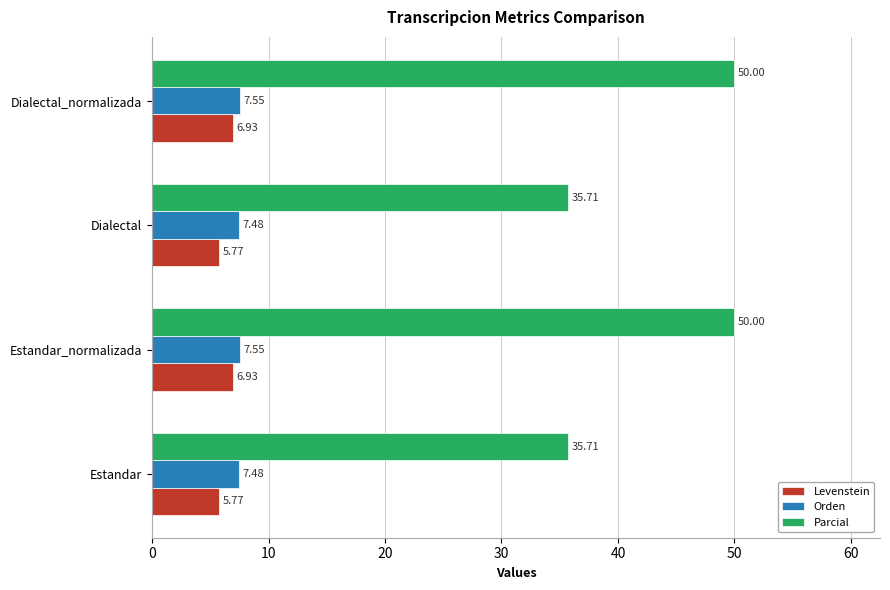

Which series has the largest total across all categories?

Parcial